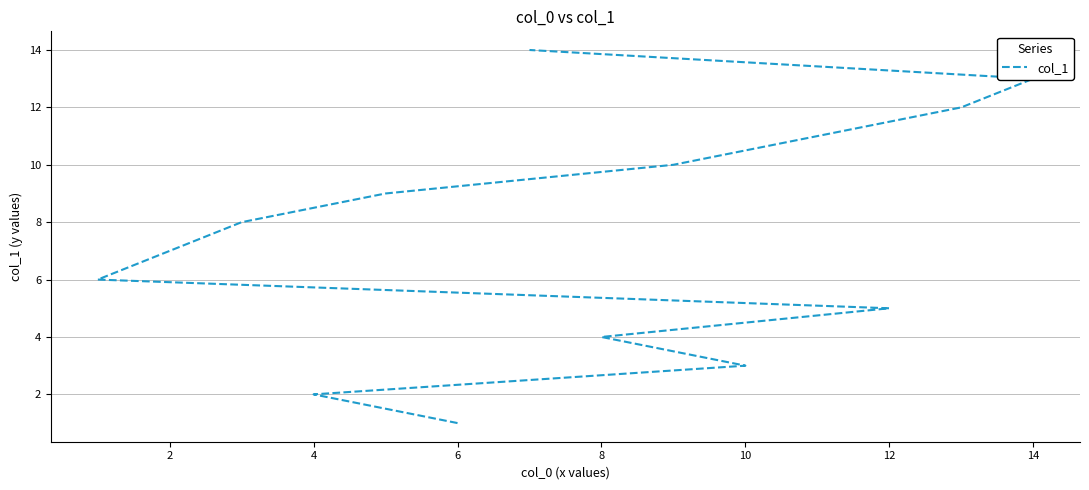

Is it true that the value at 14 is 11?

False